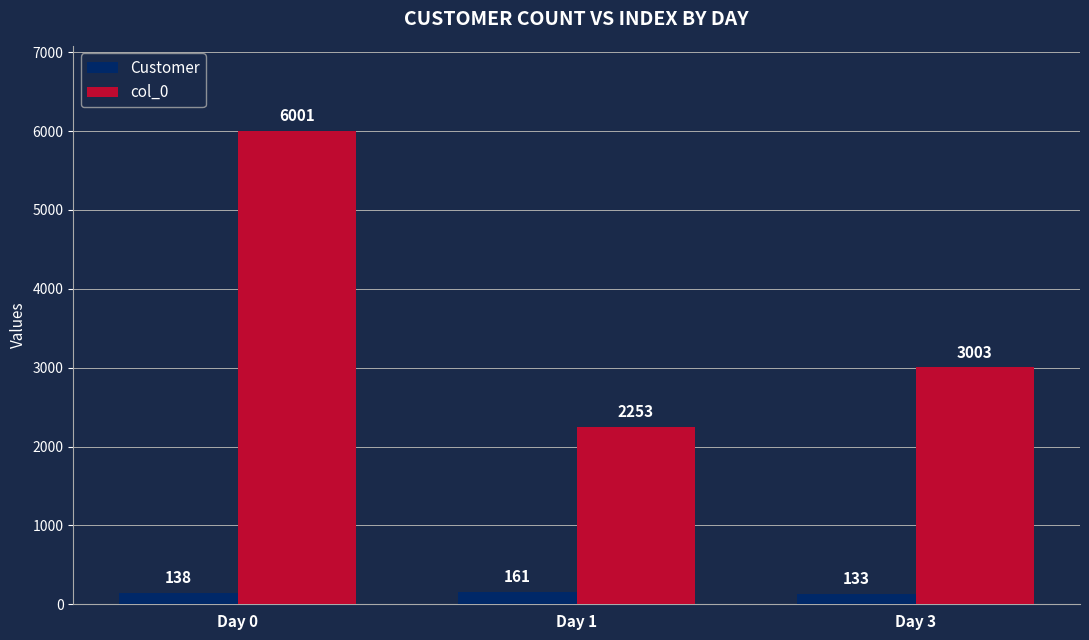

The col_0 series shows 3003 at Day 3. True or false?

True